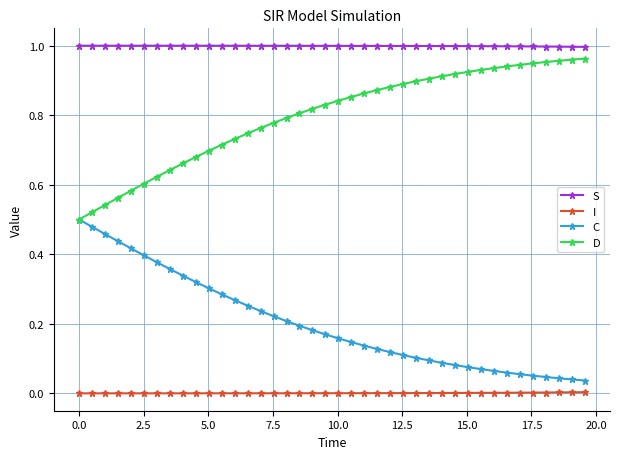

True or false: I and C cross at least once.

False